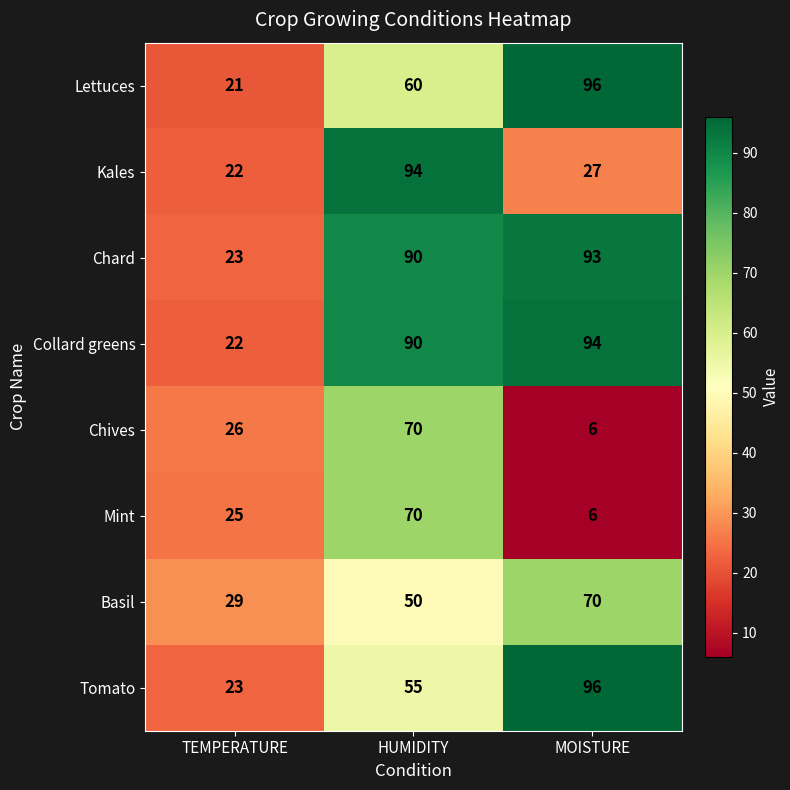

At how many categories does at least one series exceed 50?

2